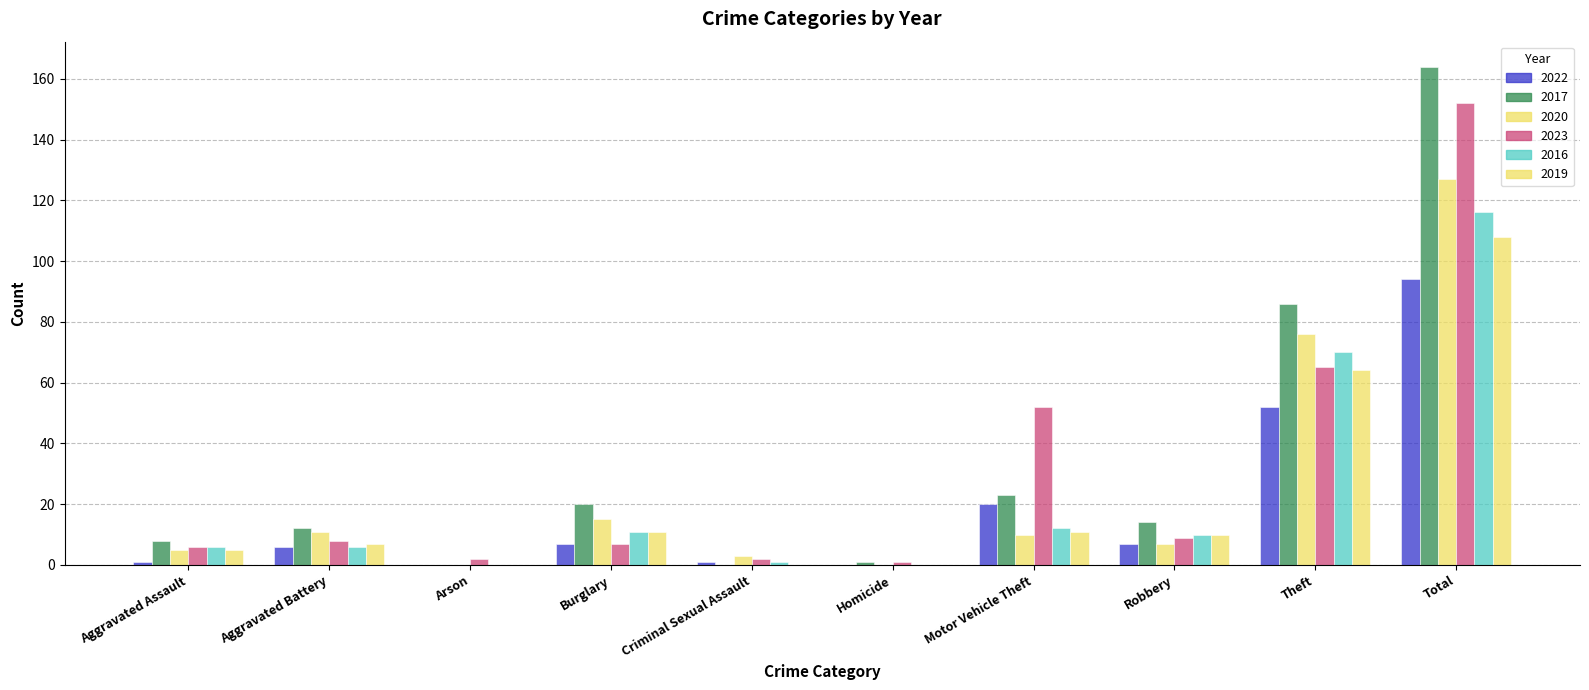

Count the number of data series in this chart.

6